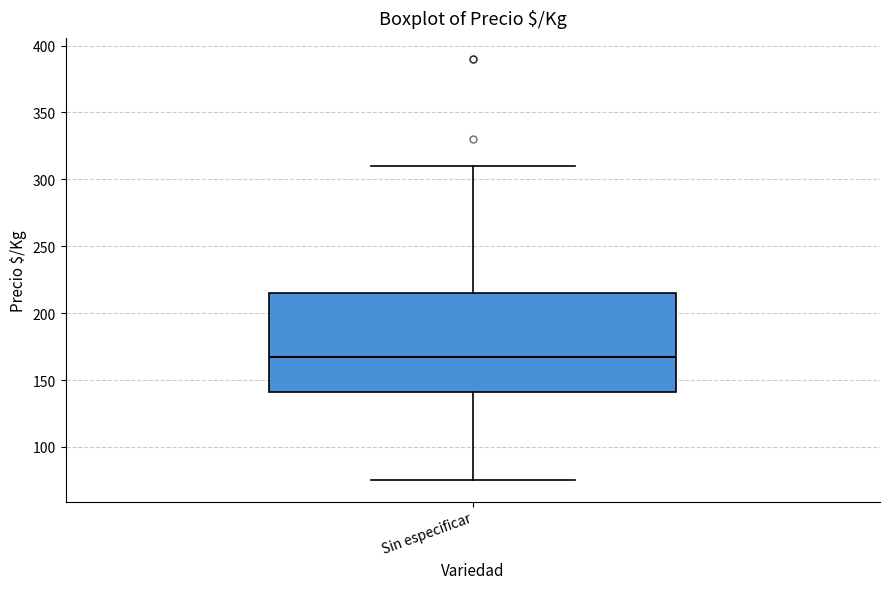

Where does the lower whisker of the box for Sin especificar end on the y-axis? The values are not printed on the chart, so give them approximately, as read against the axis.

75